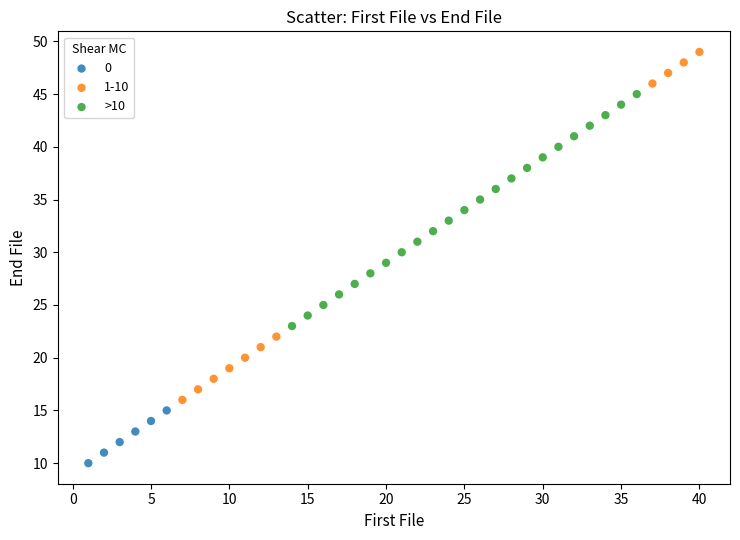

Which series contains the highest Y value?

1-10